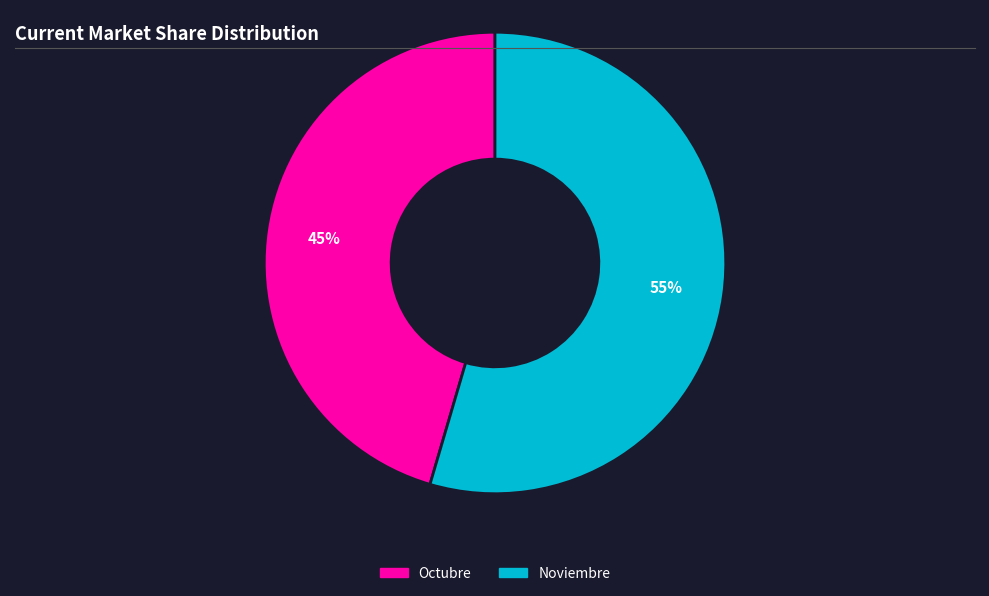

Is Octubre the majority of the pie?

No